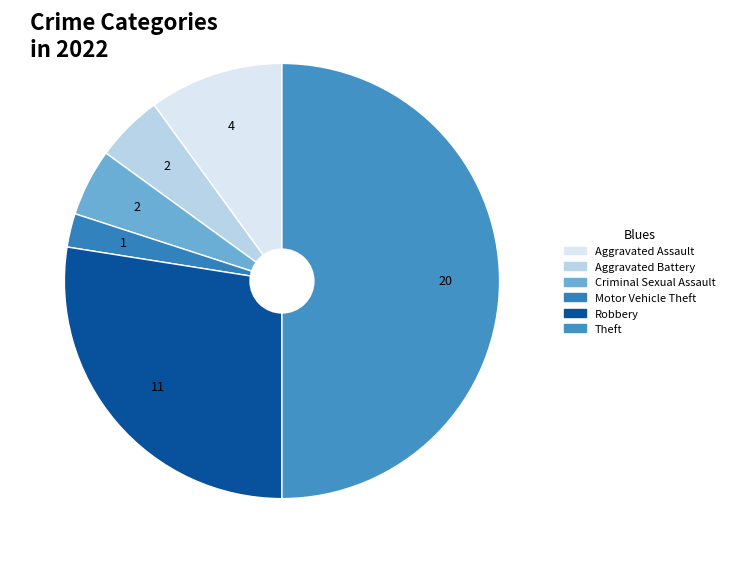

What percentage do Aggravated Assault and Motor Vehicle Theft together represent?

12.5%